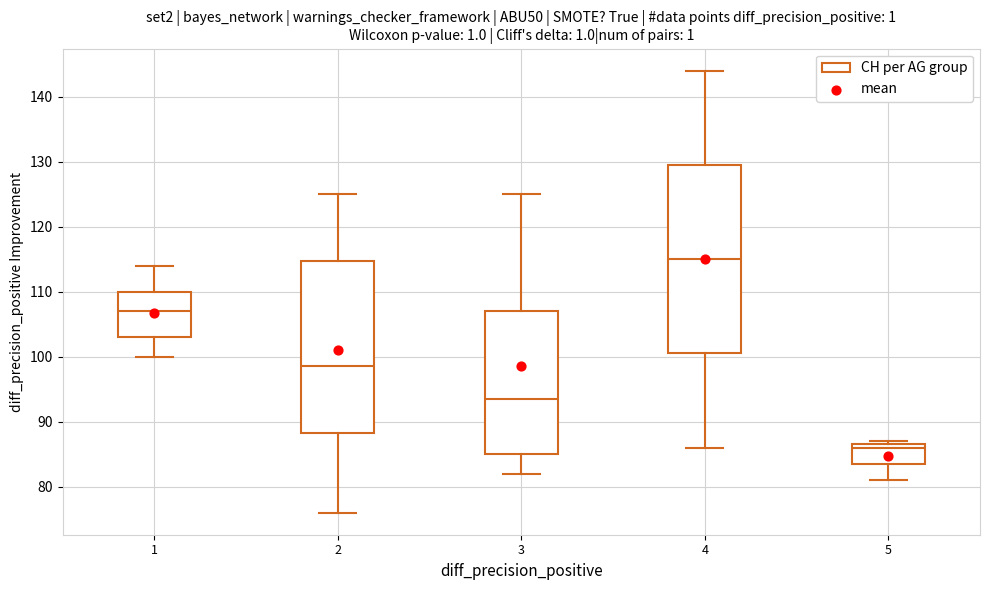

Reading left to right, transcribe this box plot: for each box, give where its median line is, the range the box spans, and where its two whiskers end, as read against the y-axis. The values are not printed on the chart, so give them approximately, as read against the axis.

1: median 107, box 103 to 110, whiskers 100 to 114
2: median 99, box 88 to 115, whiskers 76 to 125
3: median 94, box 85 to 107, whiskers 82 to 125
4: median 115, box 101 to 130, whiskers 86 to 144
5: median 86, box 84 to 87, whiskers 81 to 87 (just above the box's upper edge)